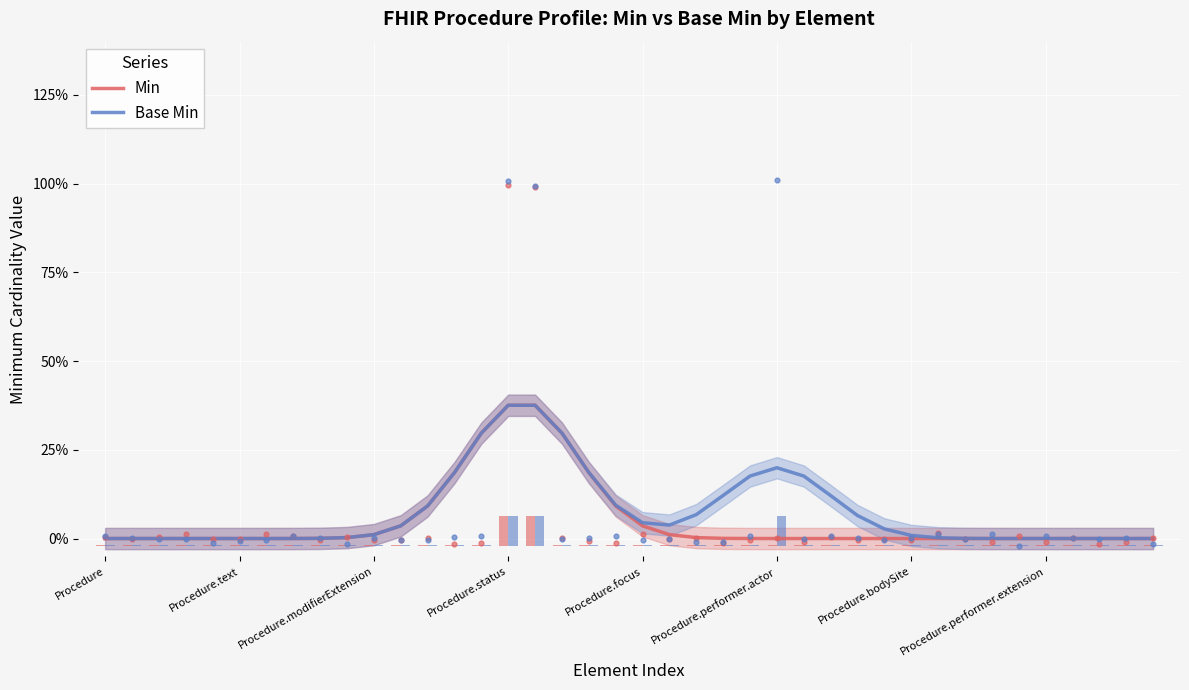

Which series has the widest spread of Y values?

Min